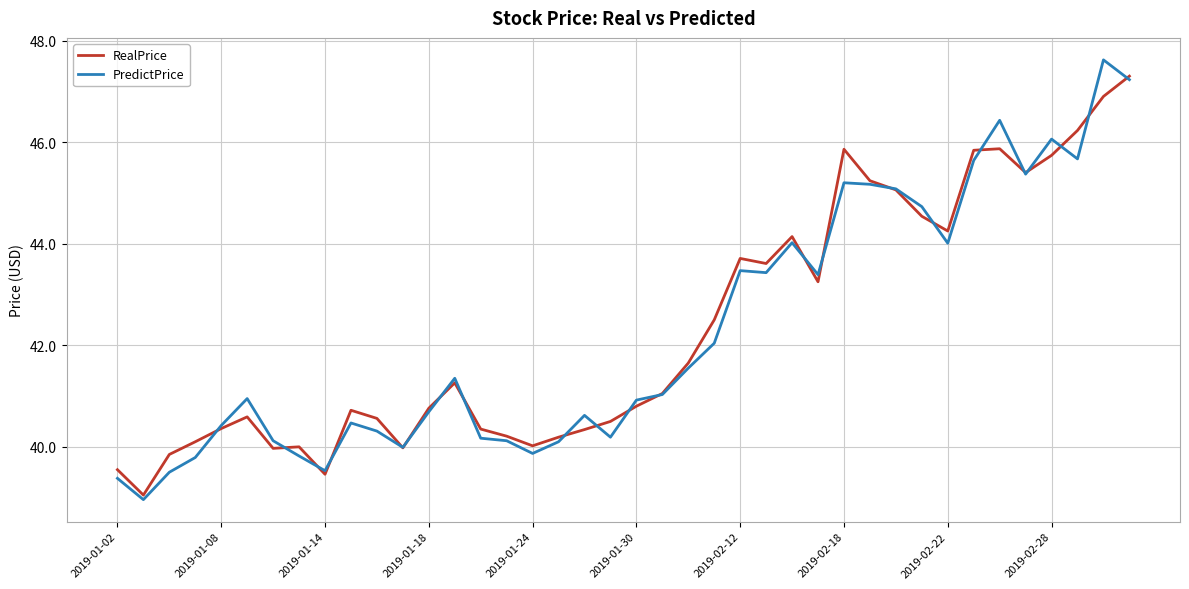

Which series has the largest range (max minus min)?

PredictPrice